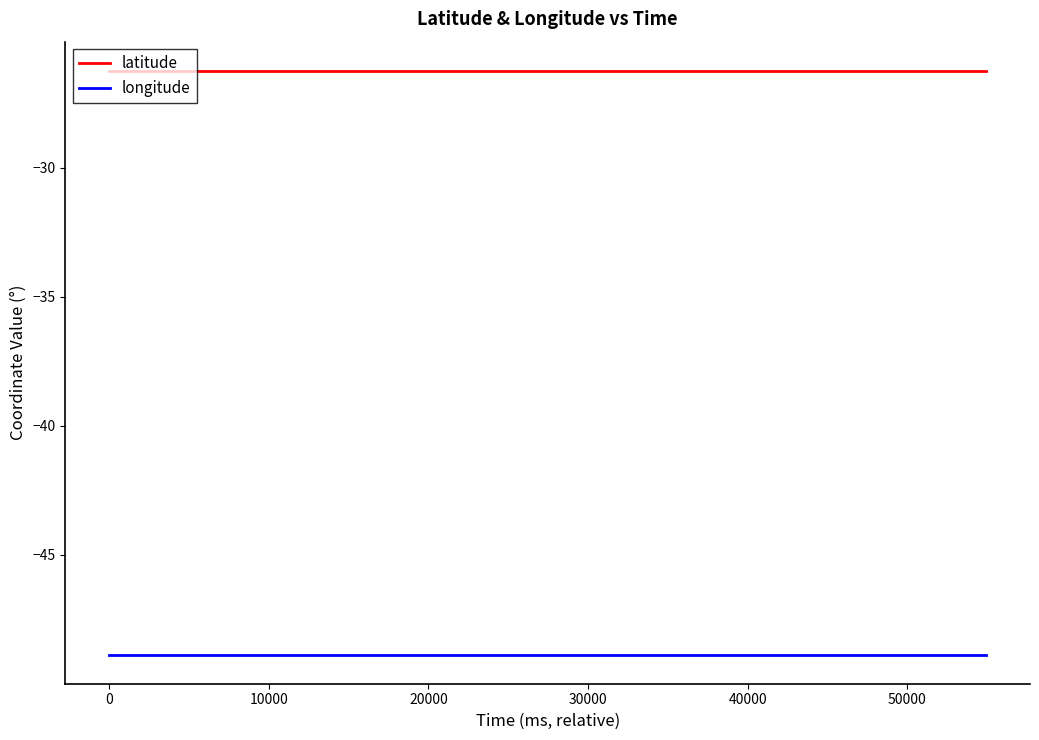

Which series has the largest total across all categories?

latitude